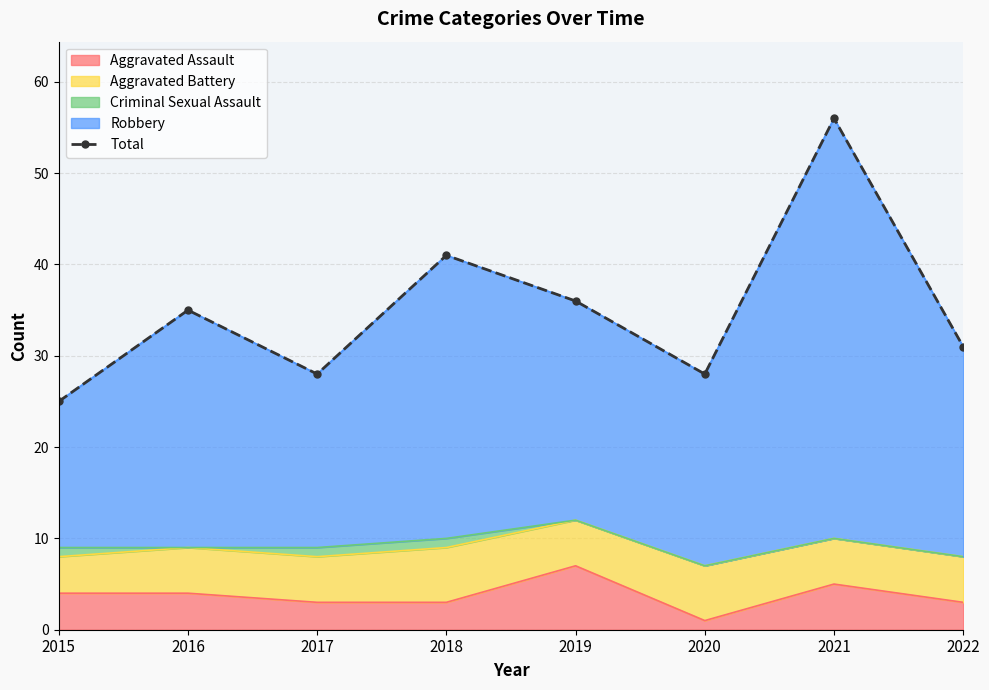

At which category does the chart reach its peak across all series?

2021